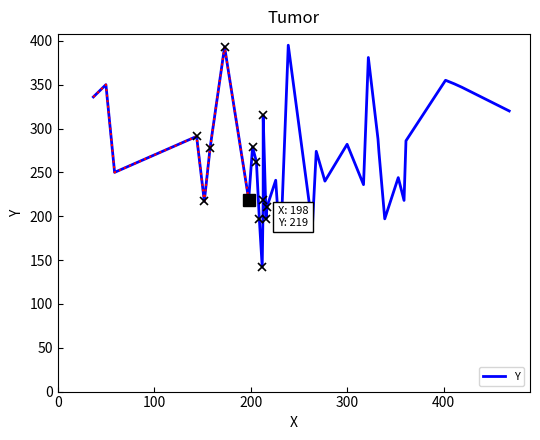

What is the label of the 17th point from the left?

16